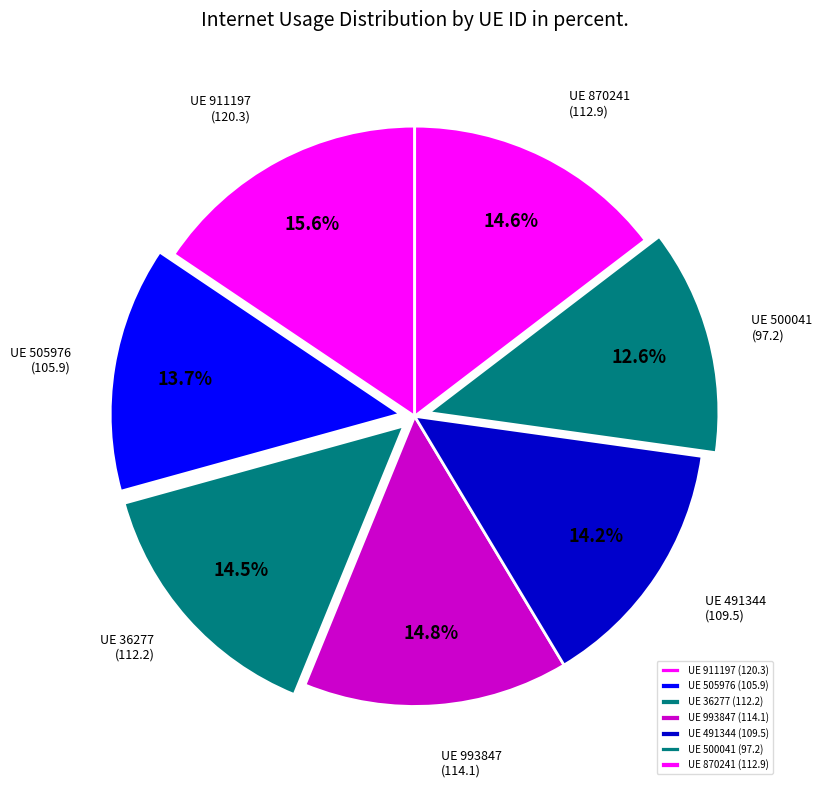

Is there a majority slice in this chart?

No